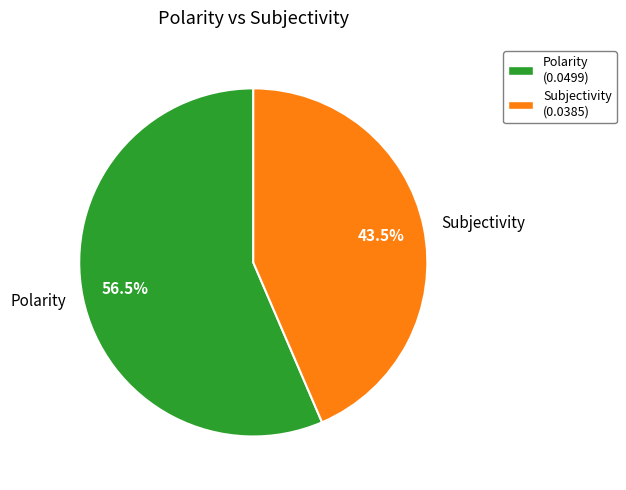

Is there any slice that represents more than half of the pie?

Yes